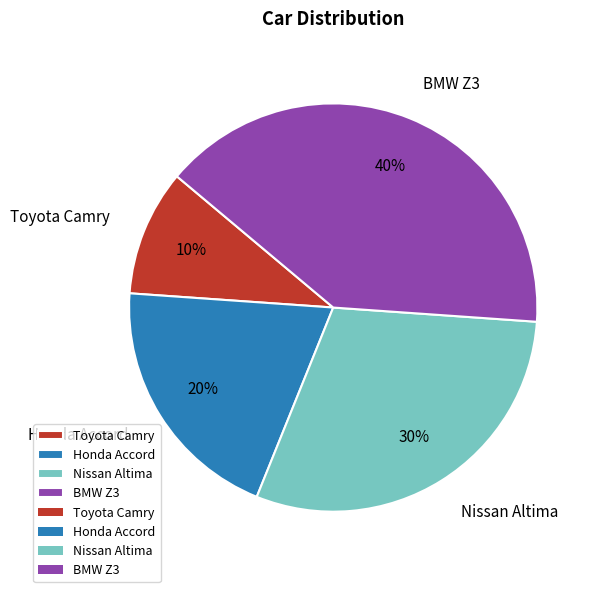

Which category has the smallest portion of the pie?

Toyota Camry